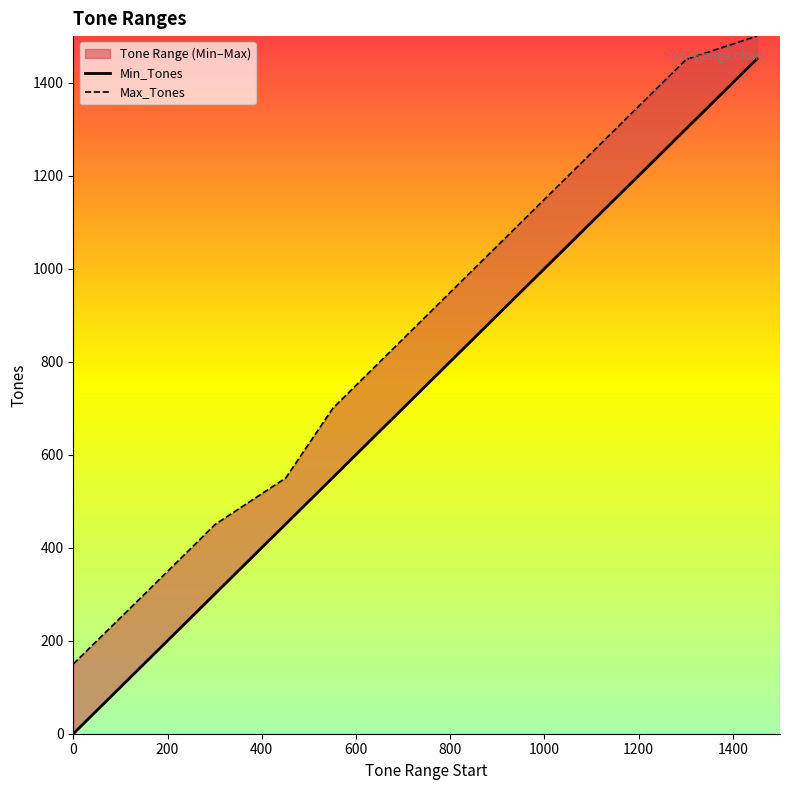

How many series are shown in this chart?

2